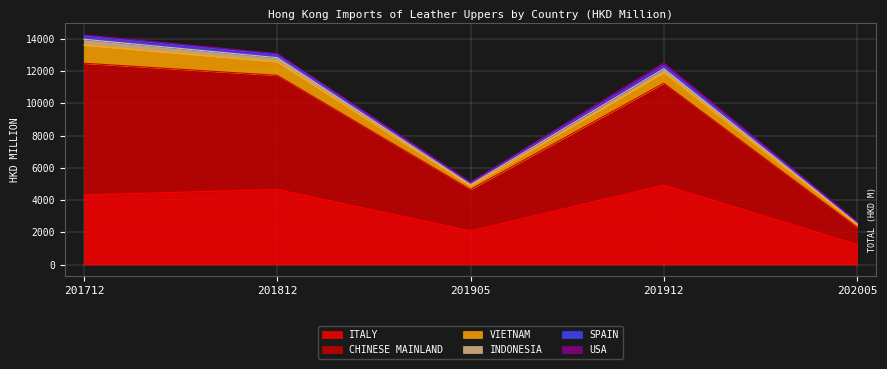

At which category does SPAIN reach its first local peak?

201912